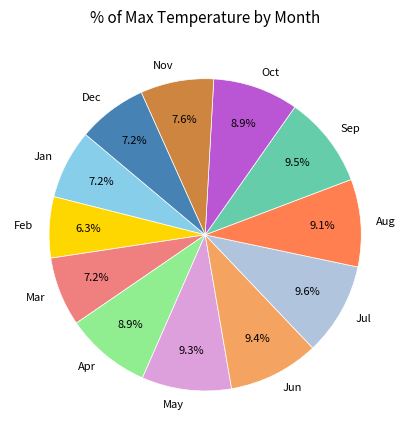

Combined, do Mar and Sep account for over 50%?

No